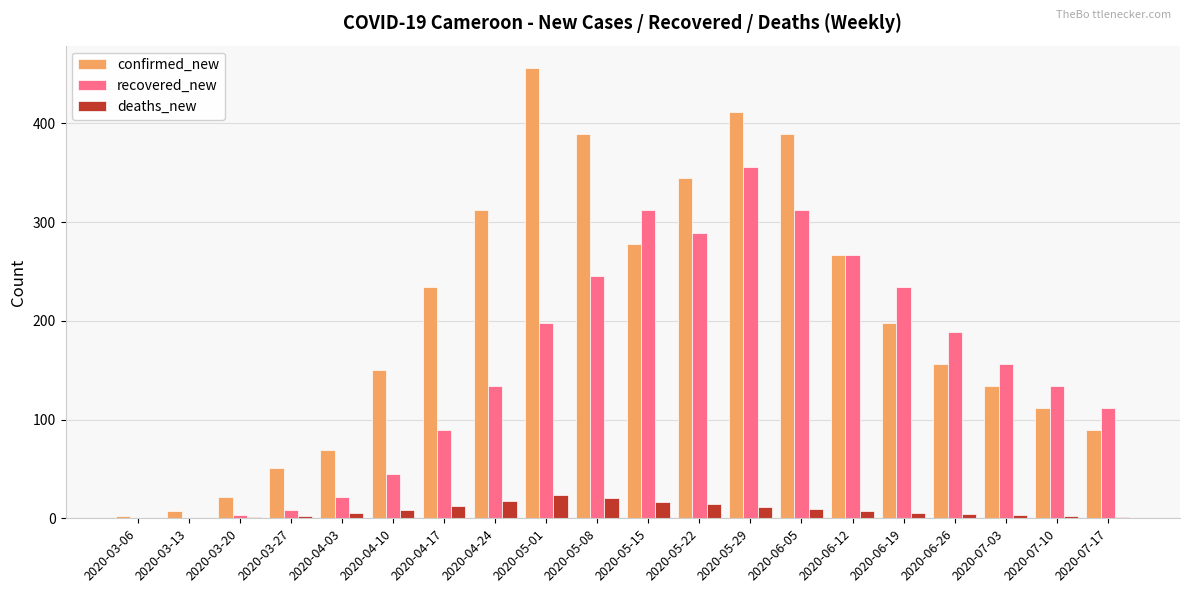

At which label is confirmed_new closest to 229?

2020-04-17